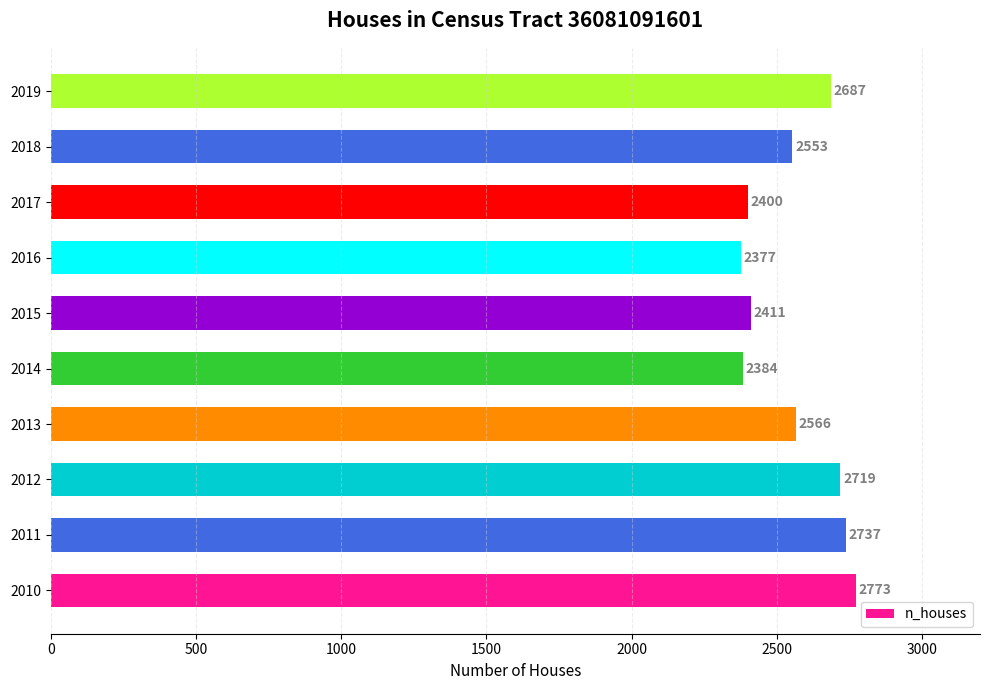

Rank the categories by value from lowest to highest.

2016, 2014, 2017, 2015, 2018, 2013, 2019, 2012, 2011, 2010